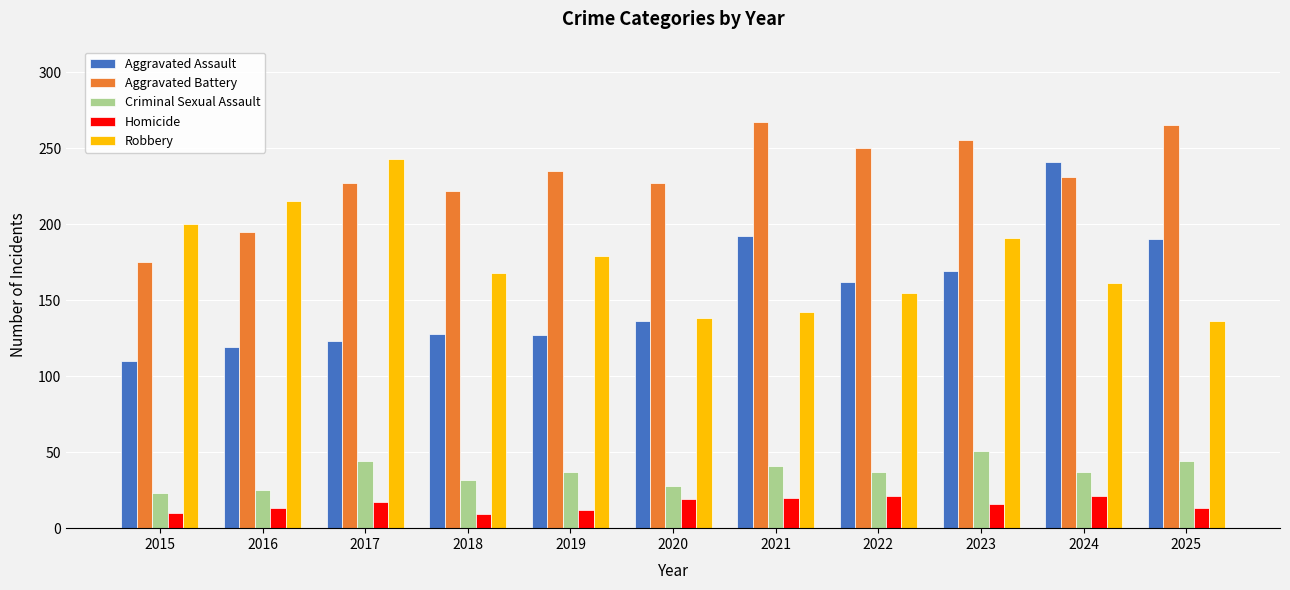

Is it true that Criminal Sexual Assault equals 9 at 2020?

False